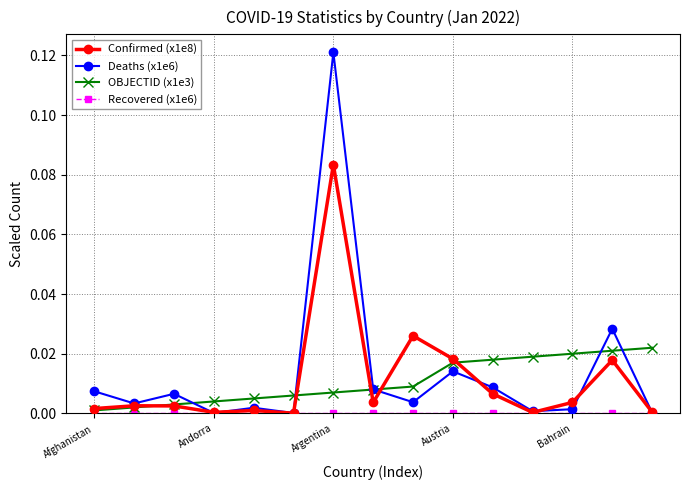

Which series has the widest spread of values?

Deaths (x1e6)